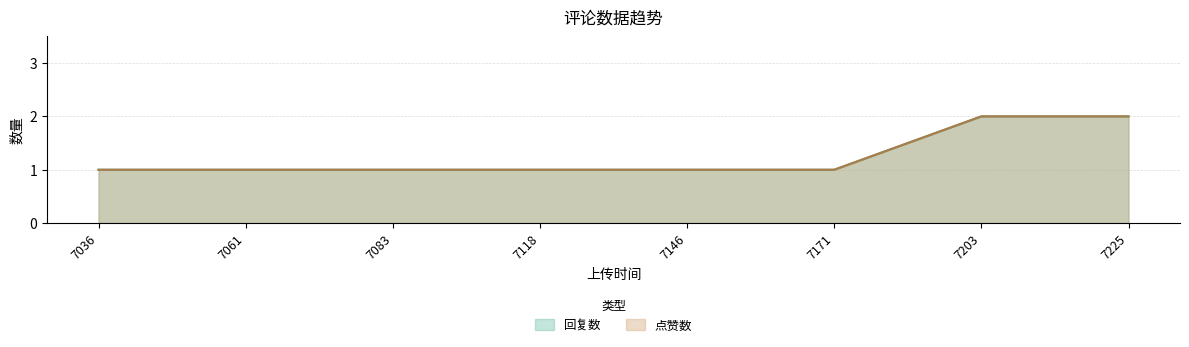

Reading left to right, transcribe all the data shown in this chart.

回复数: 7036=1	7061=1	7083=1	7118=1	7146=1	7171=1	7203=2	7225=2
点赞数: 7036=1	7061=1	7083=1	7118=1	7146=1	7171=1	7203=2	7225=2